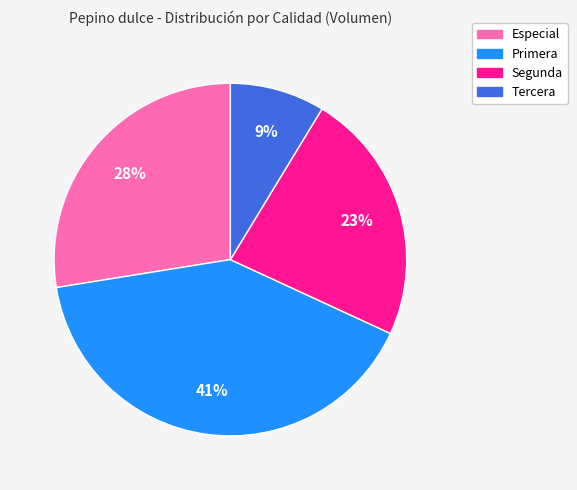

Which slice is the largest?

Primera